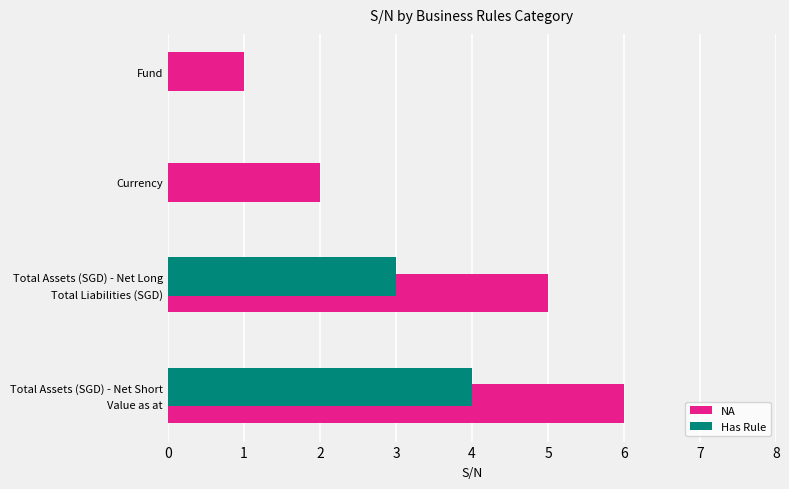

What is the label of the 1st bar from the left?

Fund